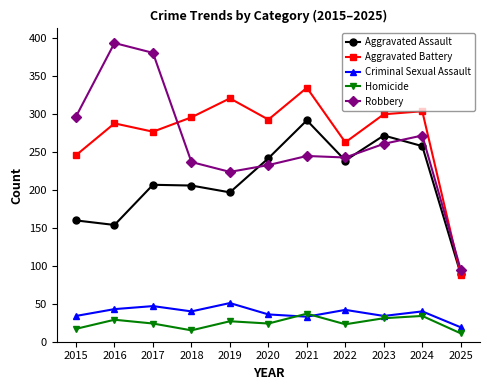

What is the sum of all Criminal Sexual Assault values?

419